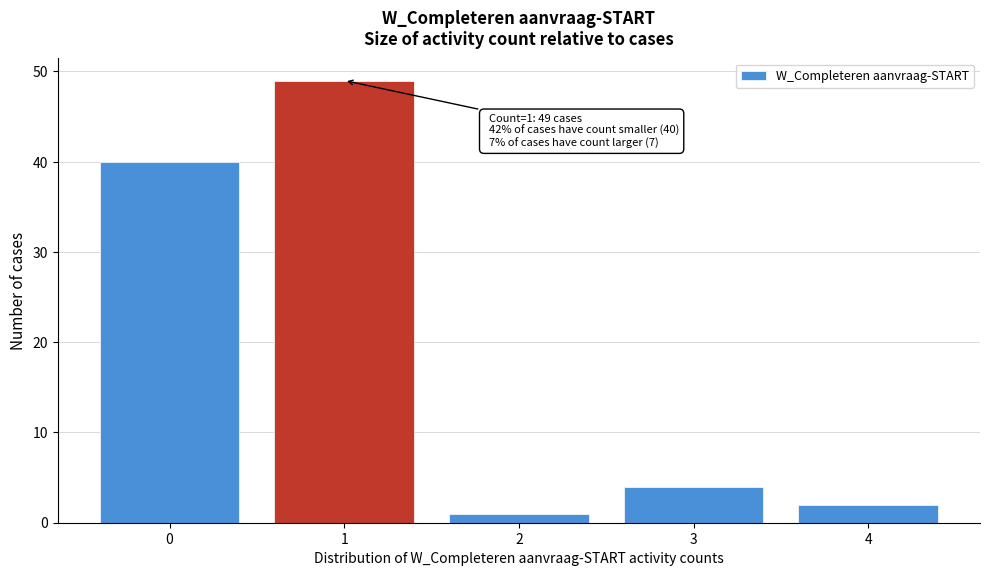

Reading left to right, list all the values displayed in this chart.

0=40	1=49	2=1	3=4	4=2